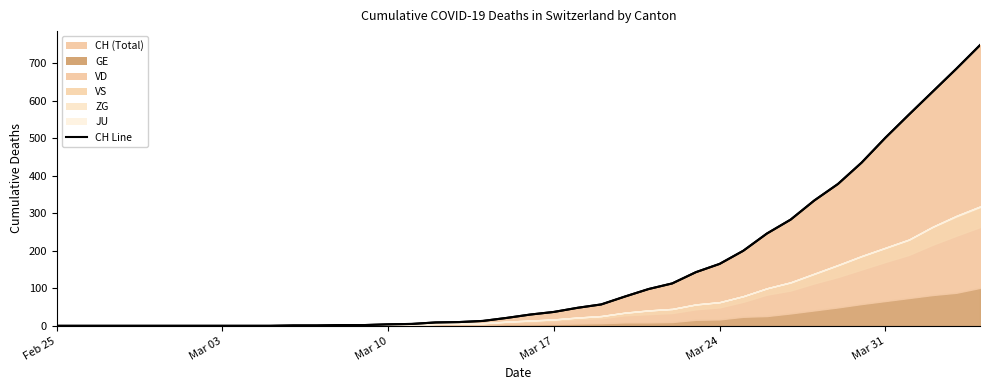

True or false: CH has more than 2 interior local peaks.

False